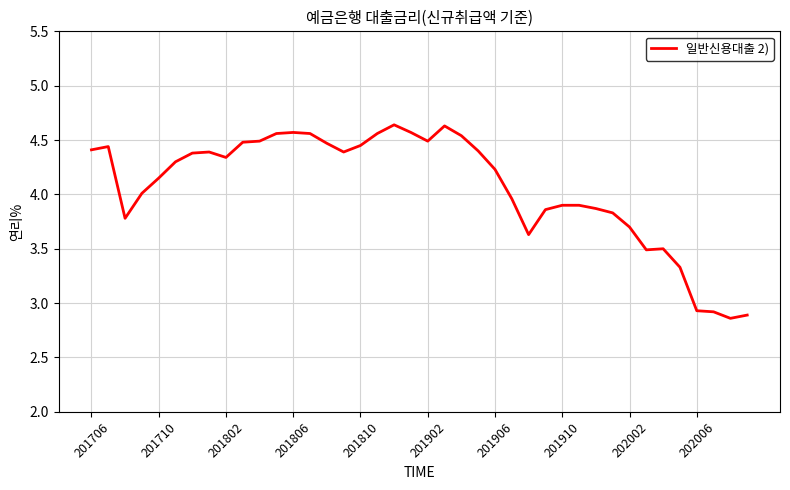

Does the chart have visible grid lines?

Yes